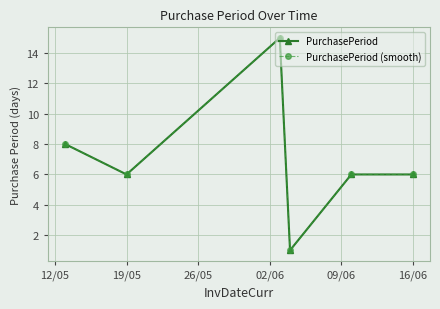

What is the sum of all PurchasePeriod (smooth) values?

42